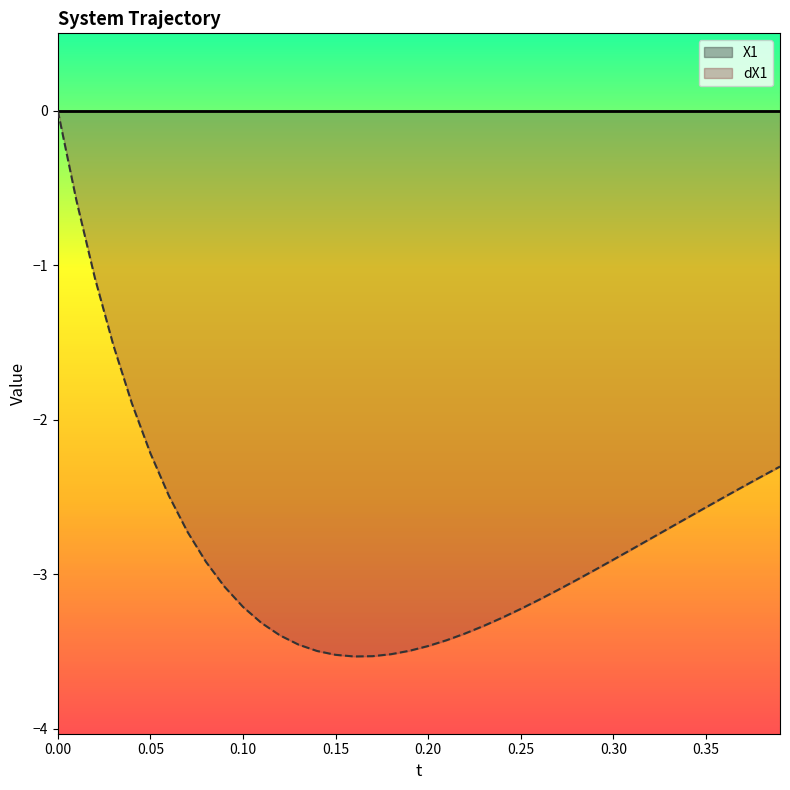

What is the total value across all series at 0.05?

-2.2